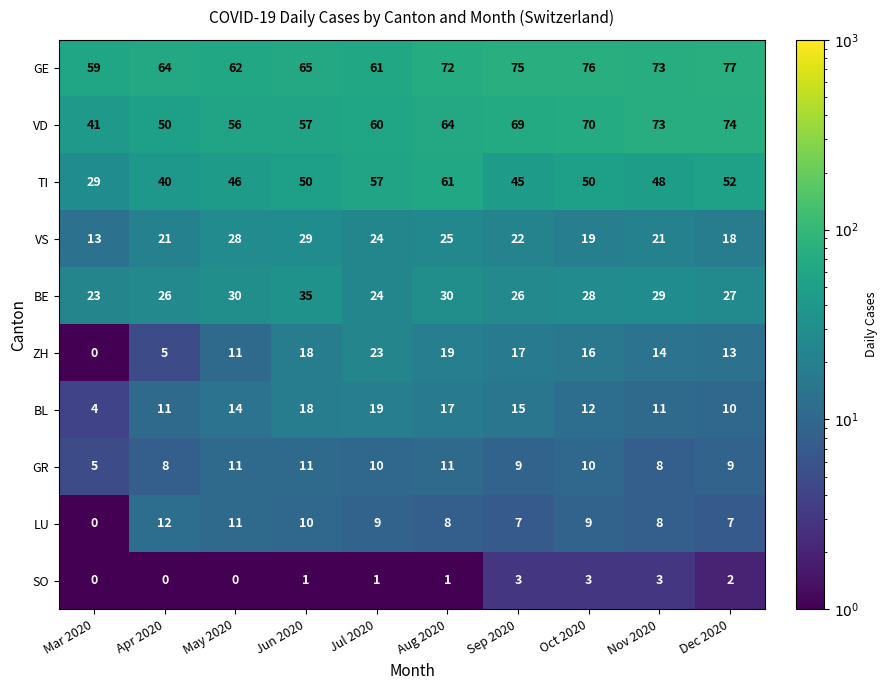

What is the sum of all ZH values?

136